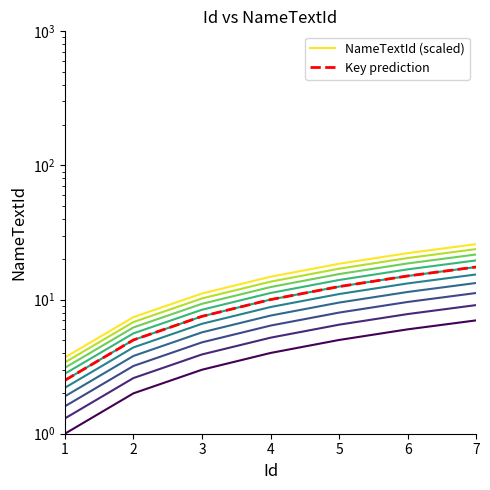

Rank the categories by NameTextId (scaled) value from highest to lowest.

7, 6, 5, 4, 3, 2, 1